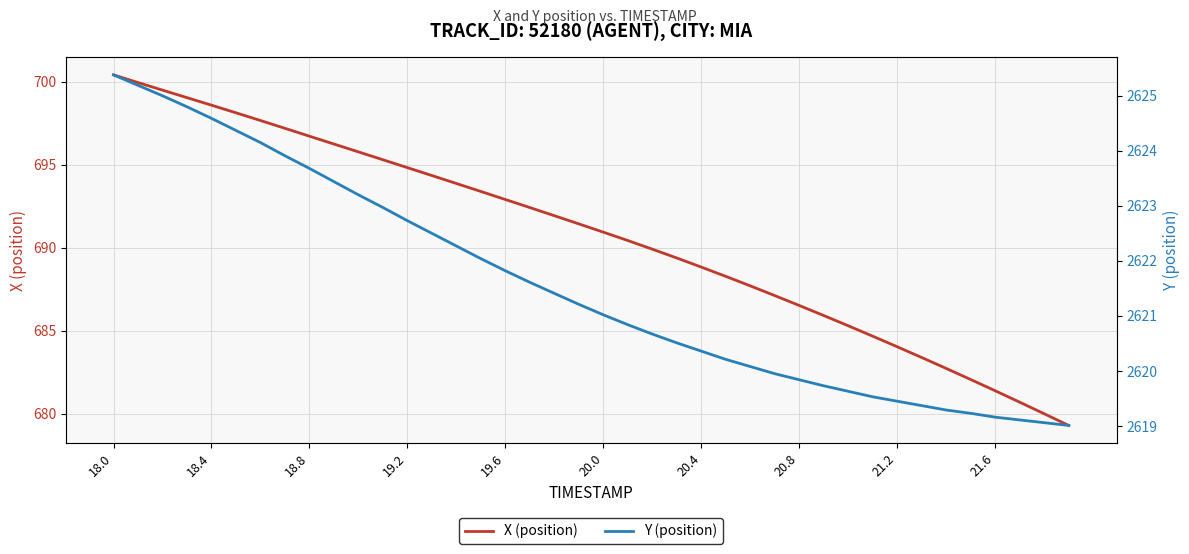

At which category is the sum across all series the highest?

18.0